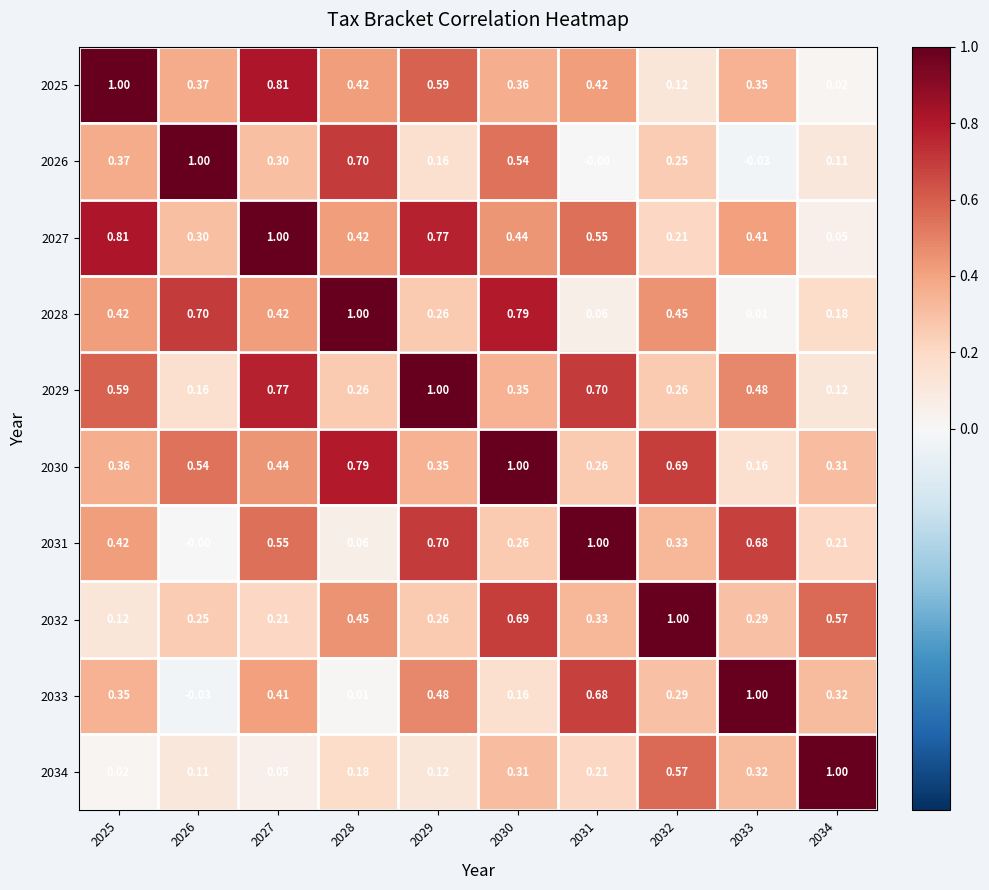

Is the value of 2028 at 2029 greater than the value of 2026 at 2032?

Yes